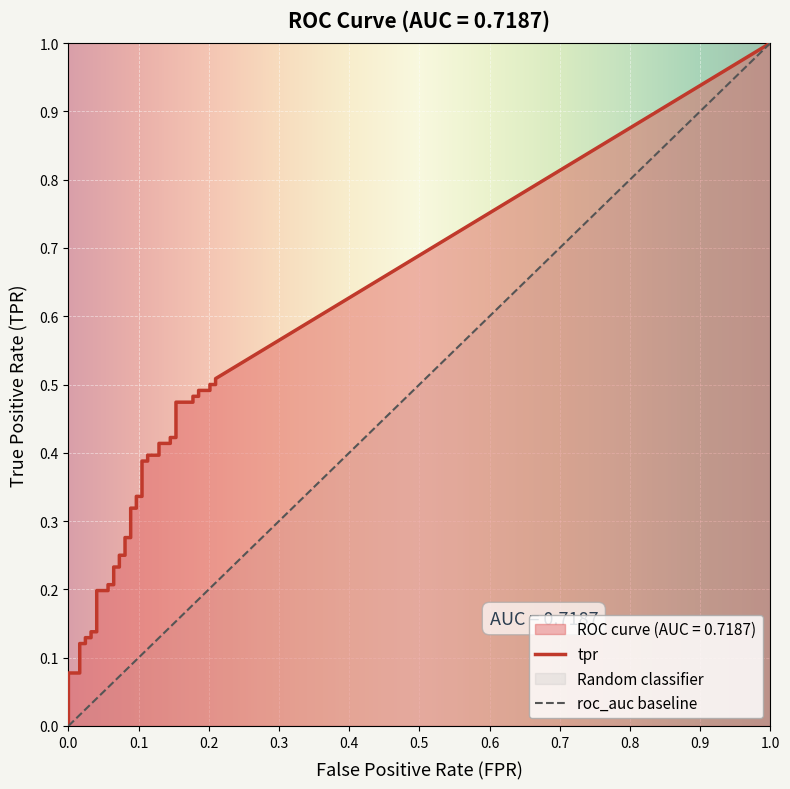

Is it true that fpr equals 0.1 at 16?

True